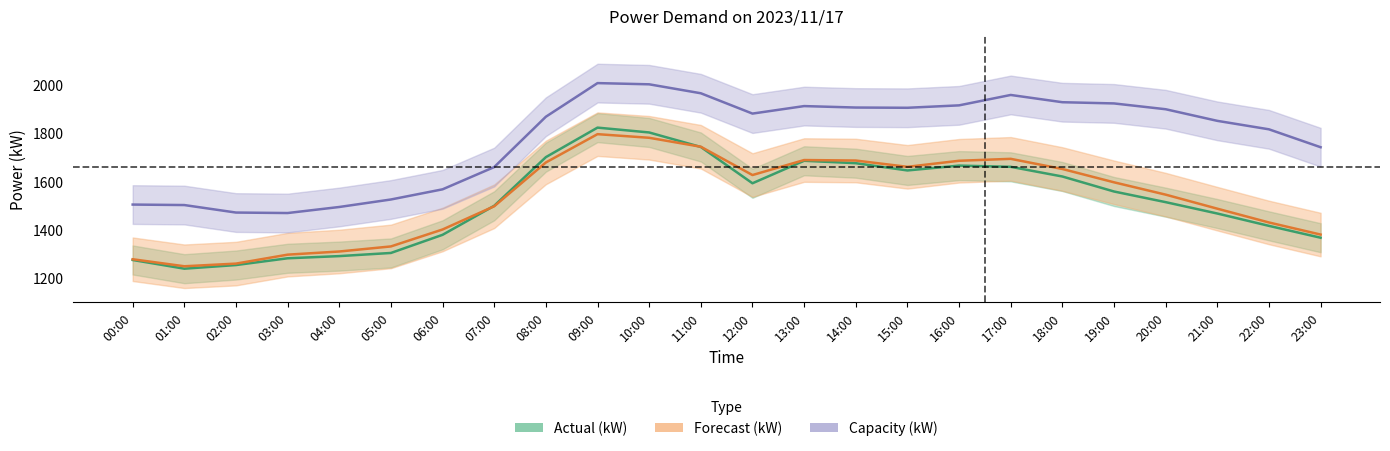

How many interior local valleys does the Actual (kW) series have?

3